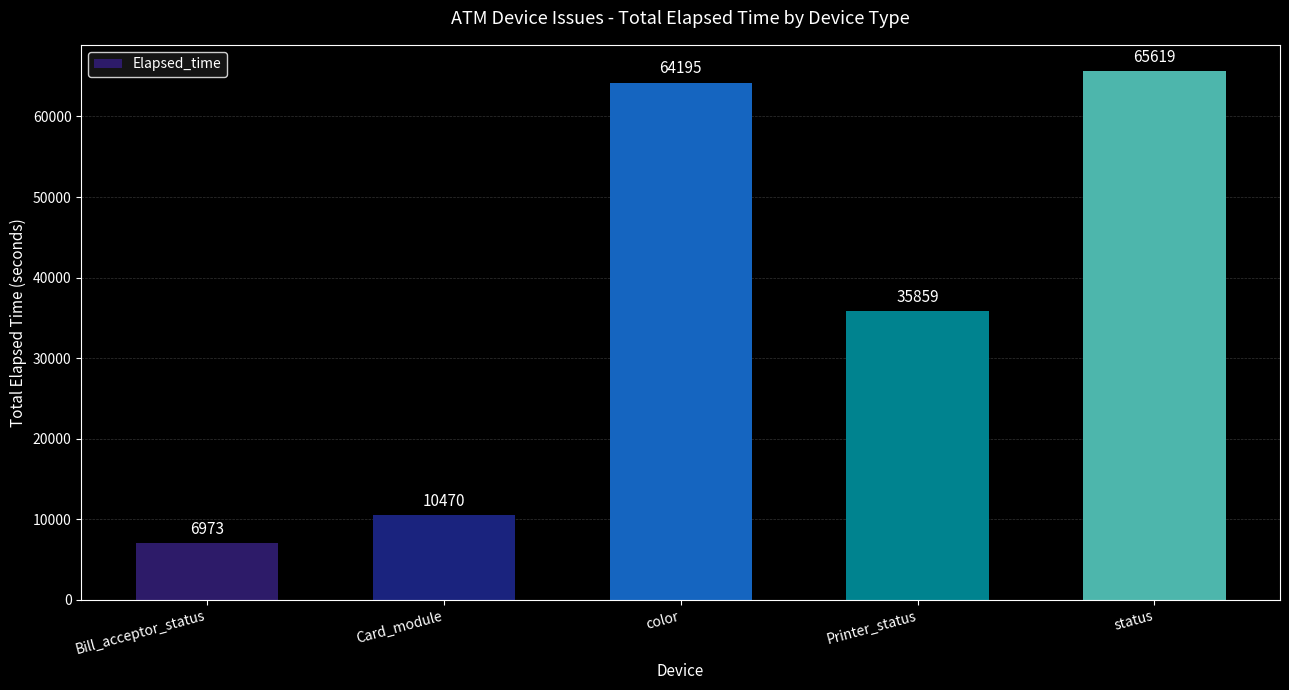

How many distinct data groups are displayed?

1